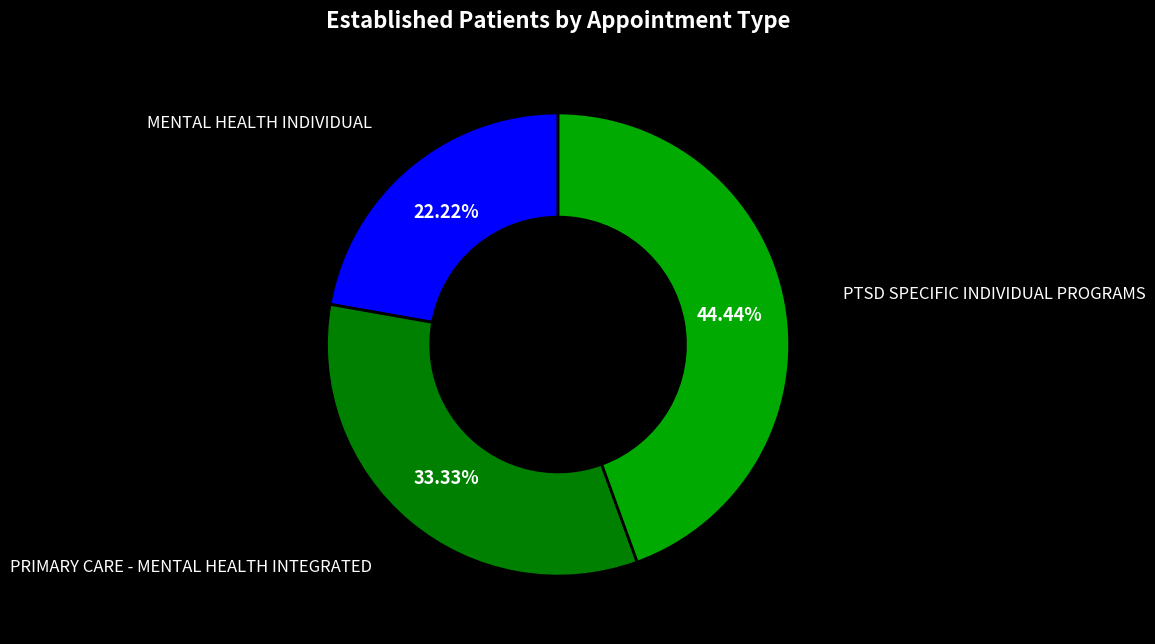

Is there any slice that represents more than half of the pie?

No